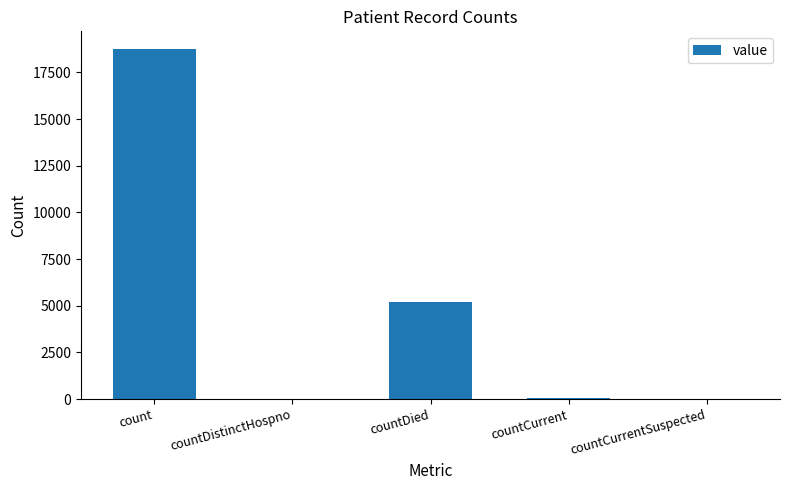

True or false: the data shows 0 at countCurrentSuspected.

True